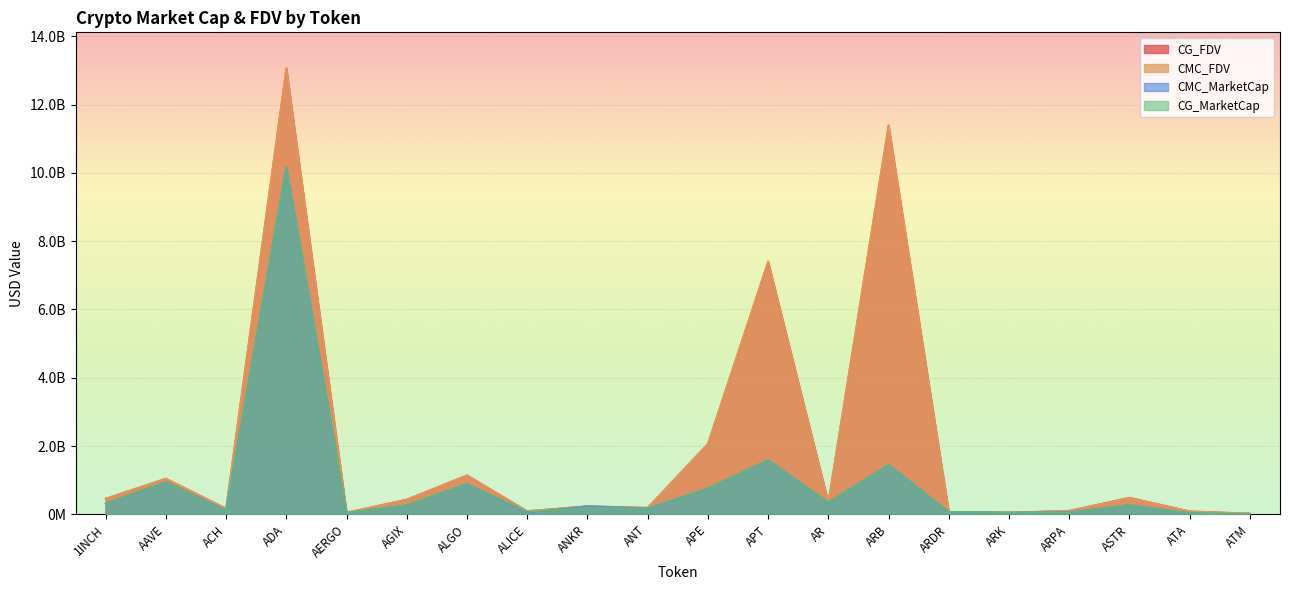

True or false: CMC_MarketCap and CMC_FDV intersect in this chart.

False